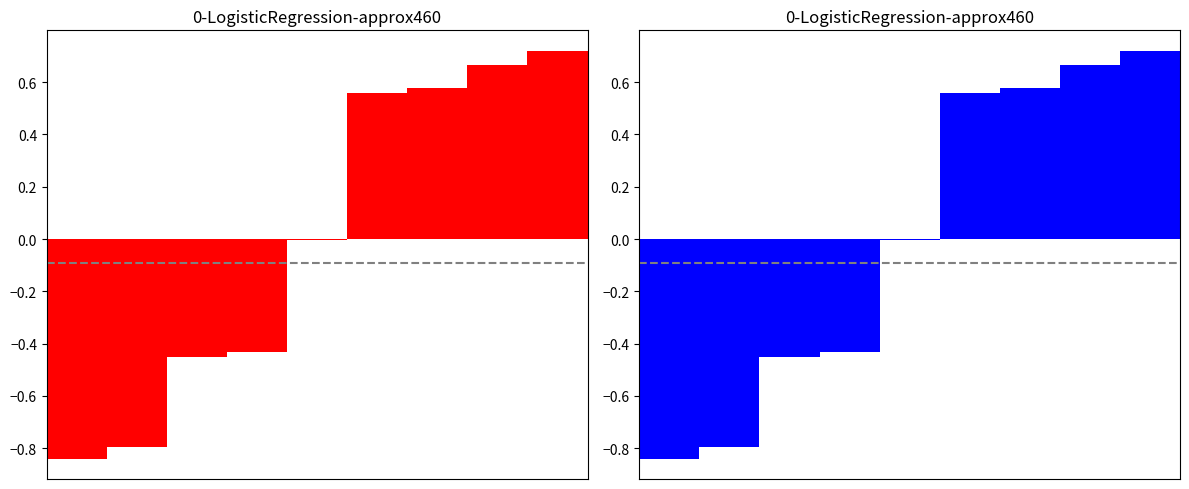

Rank the categories by value from lowest to highest.

0, 1, 2, 3, 4, 5, 6, 7, 8